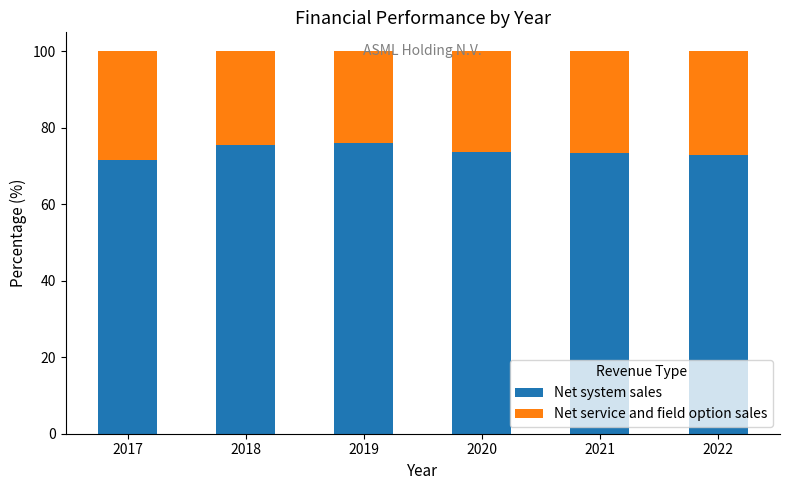

What are all the series names shown in the legend?

Net system sales, Net service and field option sales